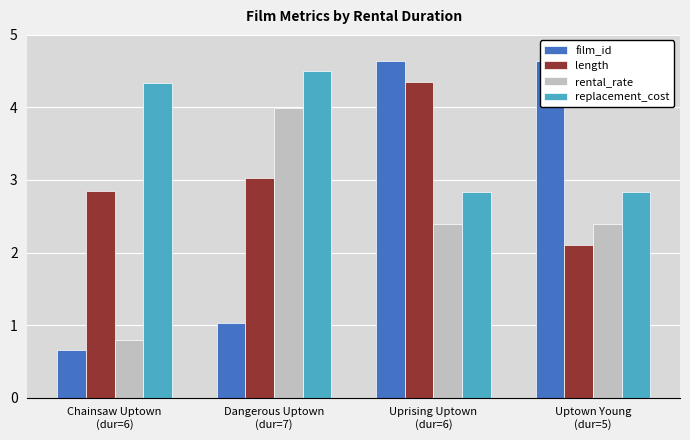

What is the difference between the highest and lowest values at Dangerous Uptown
(dur=7)?

3.5